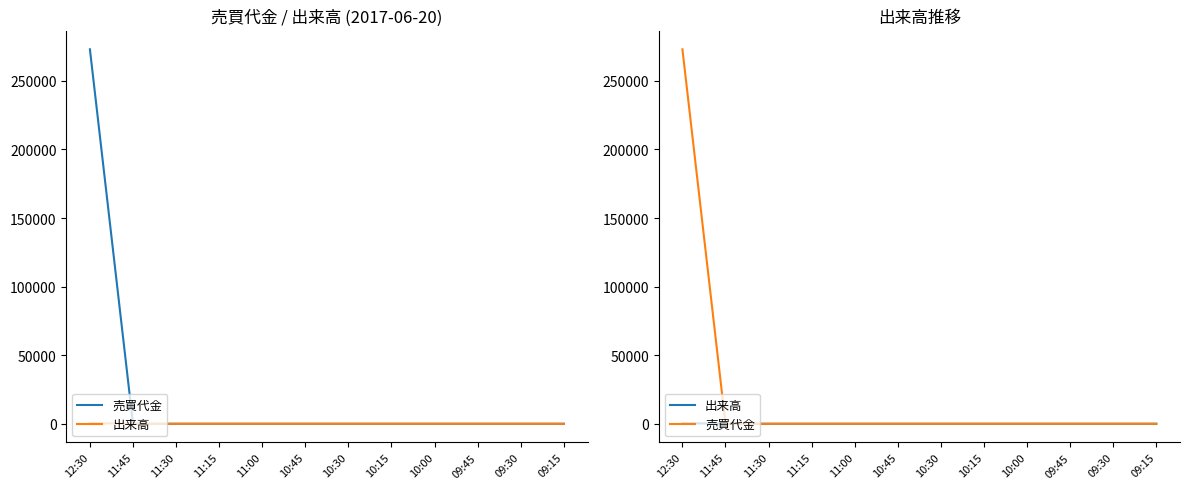

What is the value of the 売買代金 point at the 1st from the left?

273000